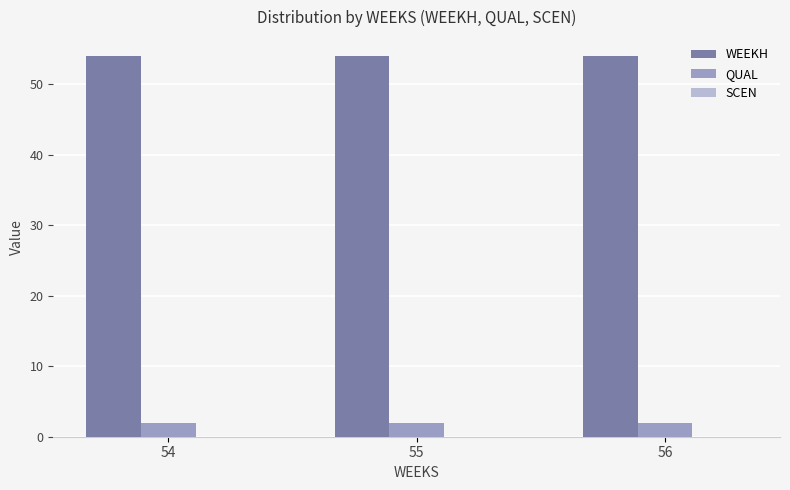

What is the difference between the highest and lowest values at 55?

52